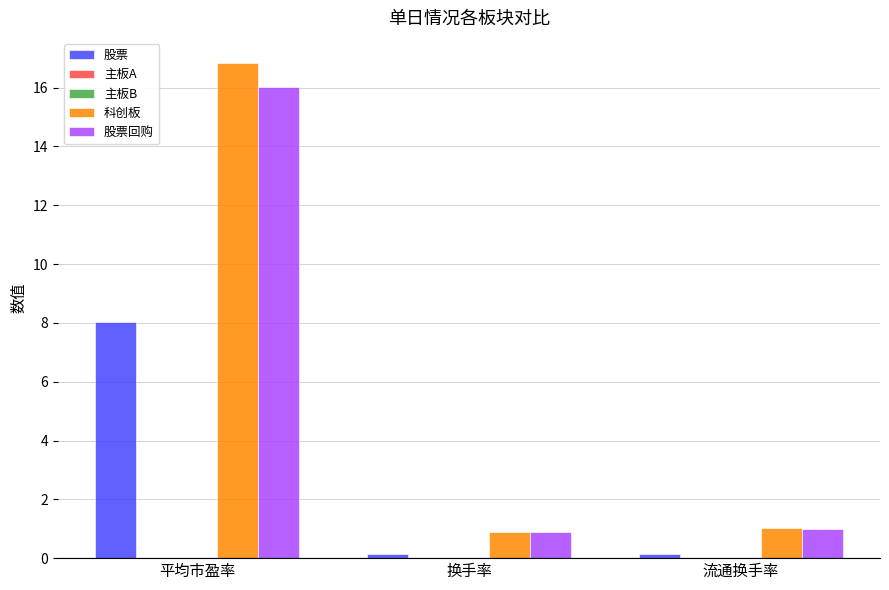

How many bars are there in each group?

5